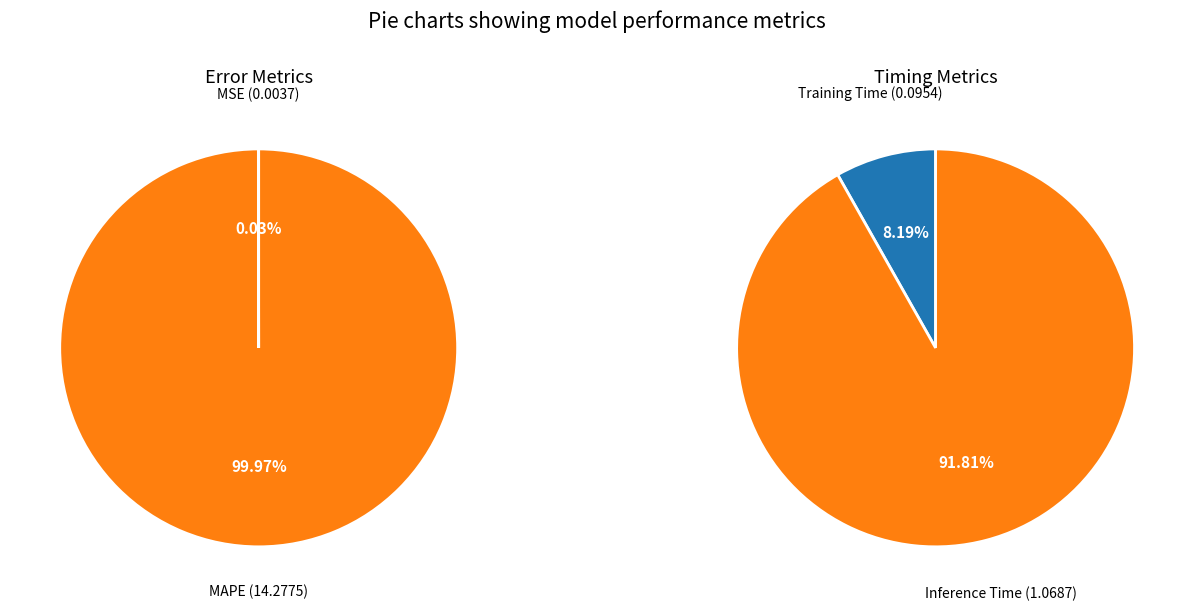

Does MSE account for over 50% of the chart?

No